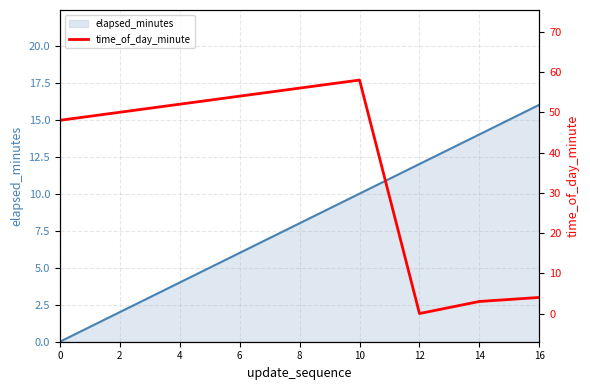

Reading left to right, extract all data points from this chart.

elapsed_minutes: 0	2	4	6	8	10	12	14	16
time_of_day_minute: 48	50	52	54	56	58	0	3	4